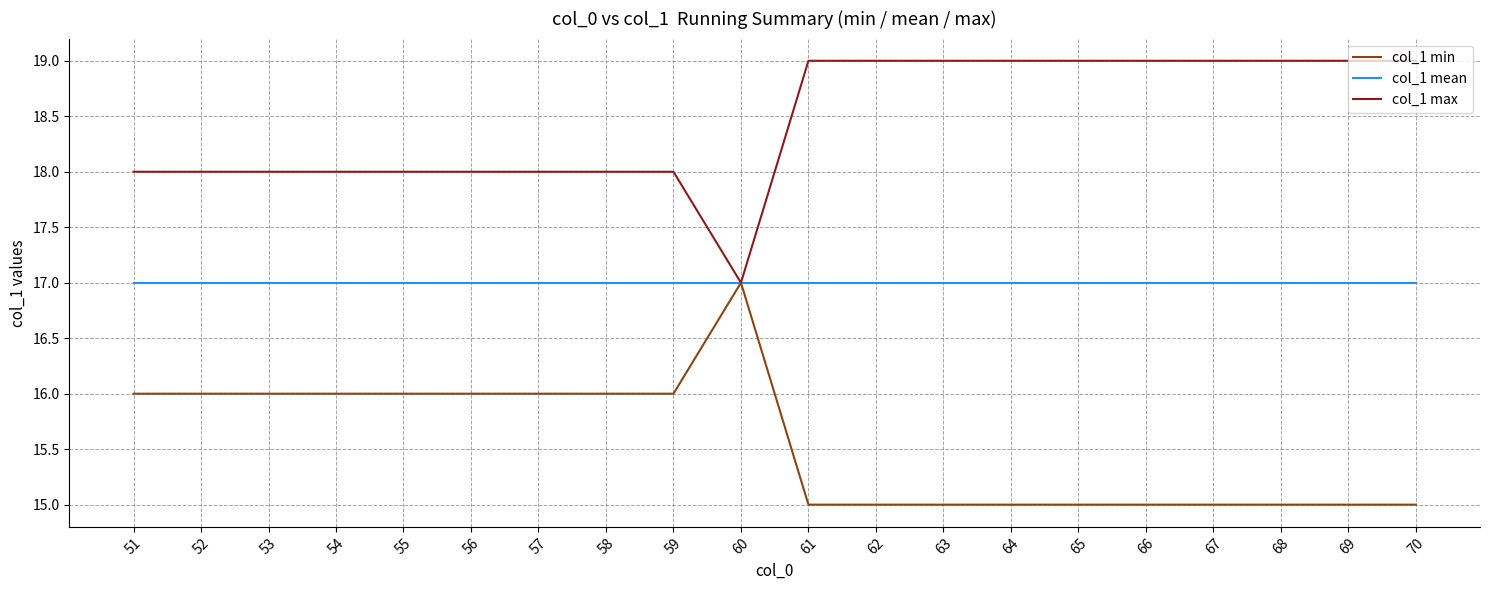

At 69, list the series in order from largest to smallest.

col_1 max, col_1 mean, col_1 min